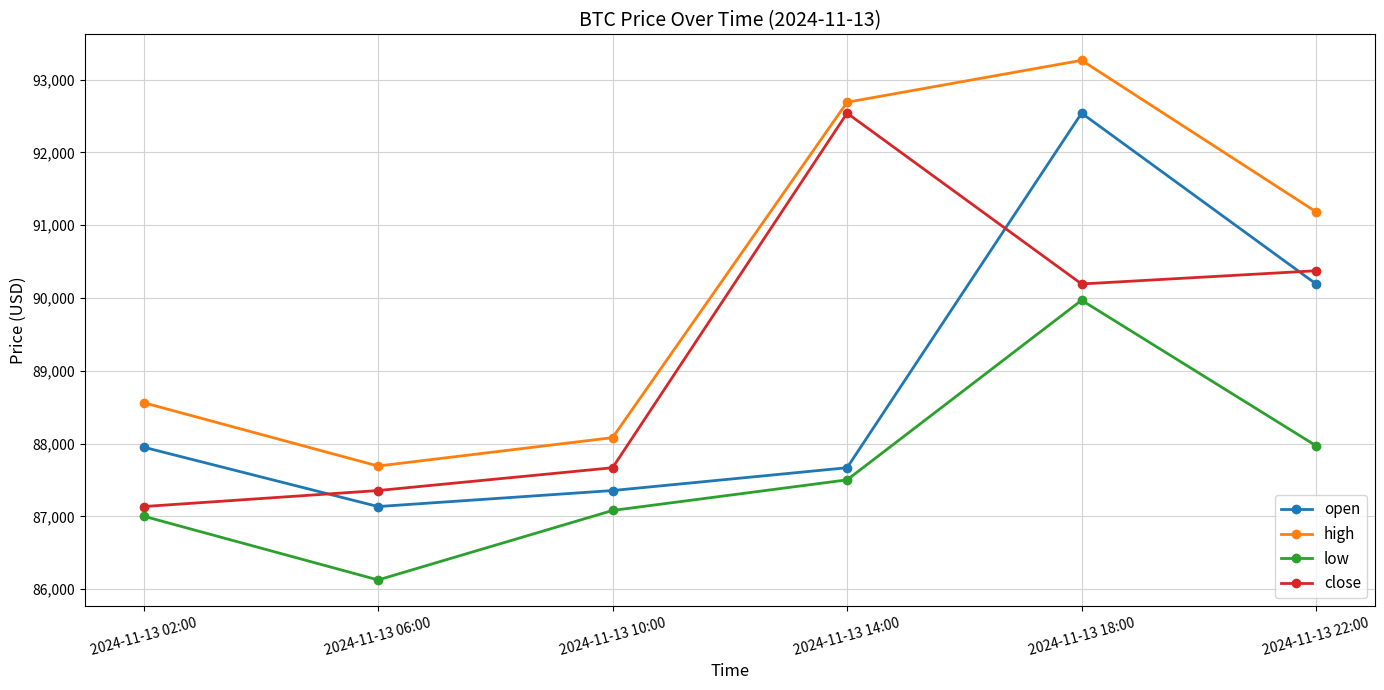

List the series in order of their overall mean, lowest first.

low, open, close, high